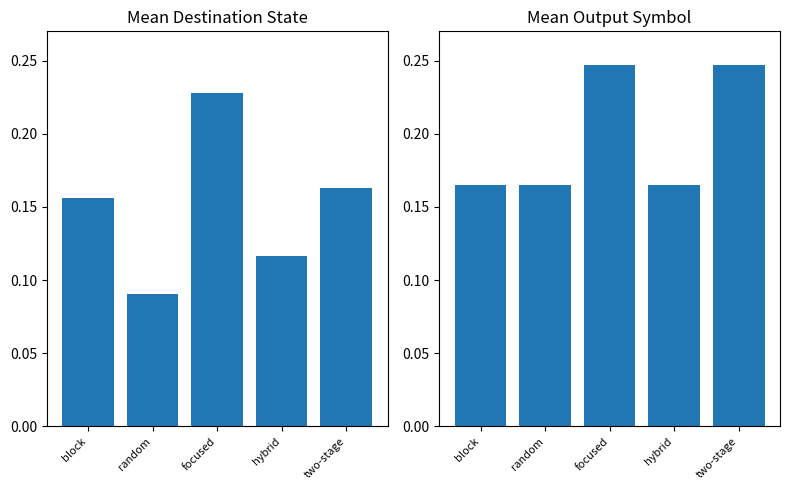

Between block and hybrid, which is larger?

block